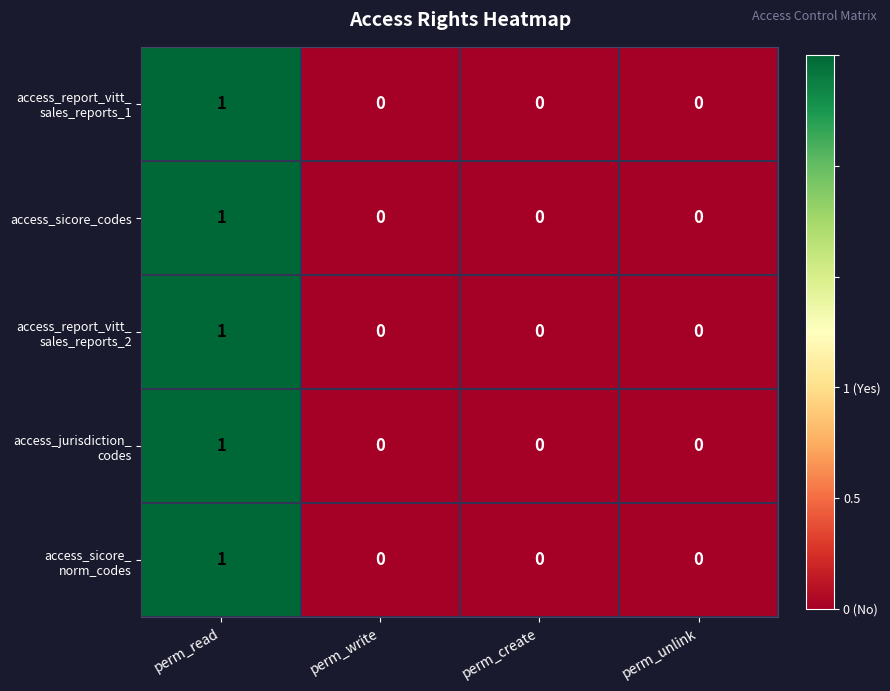

At which category is the sum across all series the highest?

perm_read